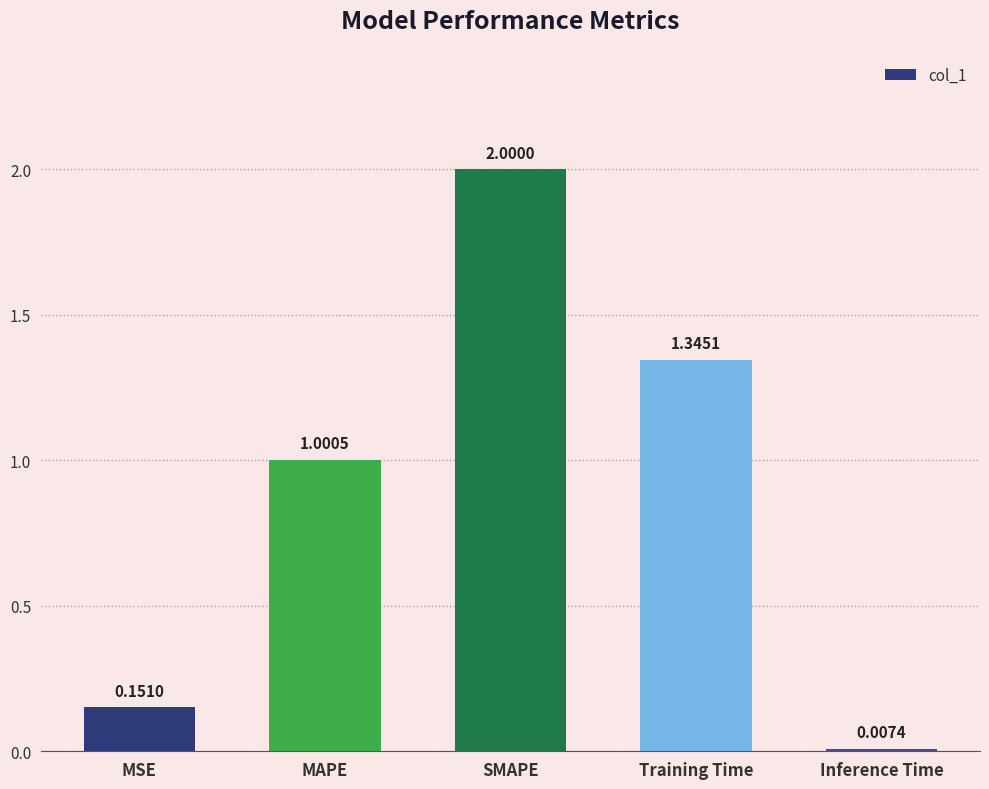

What is the maximum value shown in the chart?

2.0